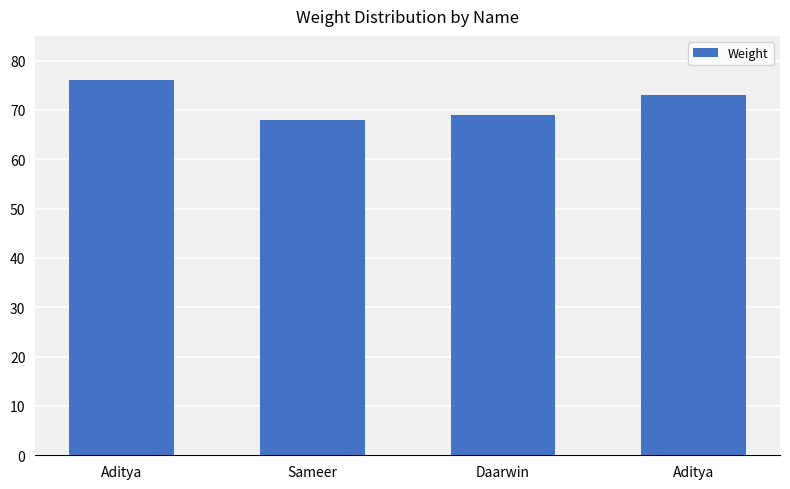

True or false: the data shows 76 at Aditya.

True